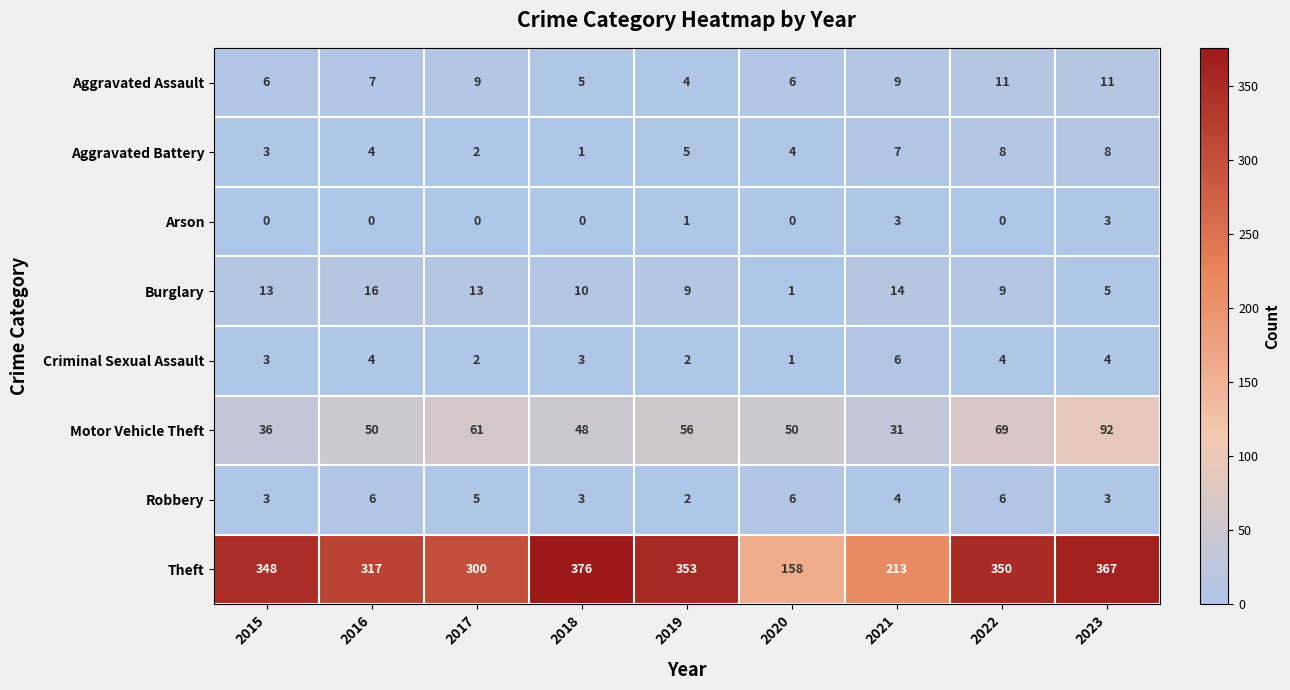

Rank the series at 2022 from lowest to highest value.

Arson, Criminal Sexual Assault, Robbery, Aggravated Battery, Burglary, Aggravated Assault, Motor Vehicle Theft, Theft